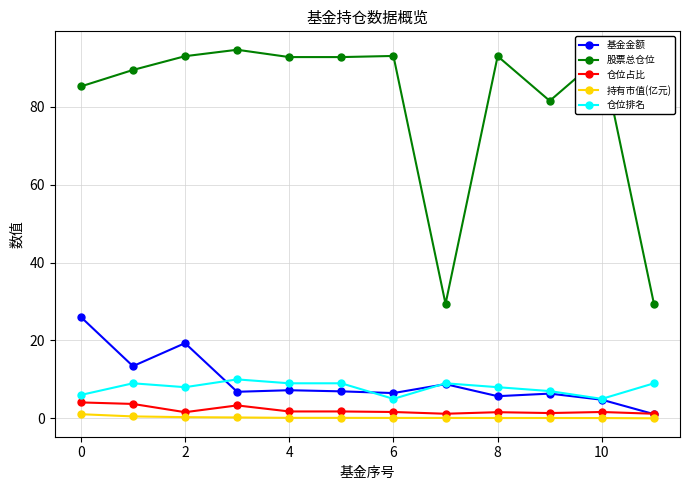

True or false: 股票总仓位 and 基金金额 intersect in this chart.

False